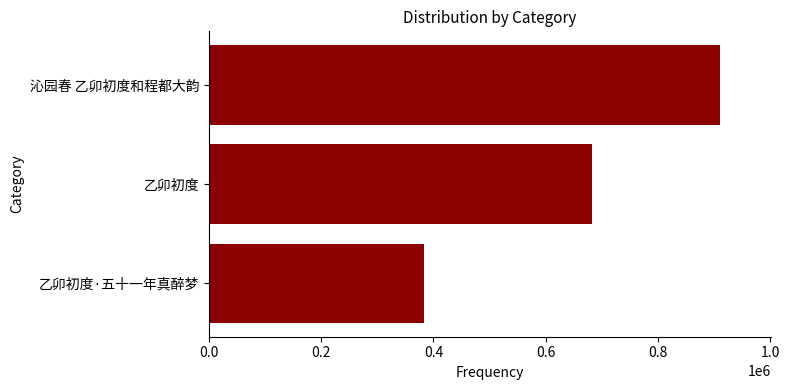

List the labels in order of value, largest first.

沁园春 乙卯初度和程都大韵, 乙卯初度, 乙卯初度·五十一年真醉梦